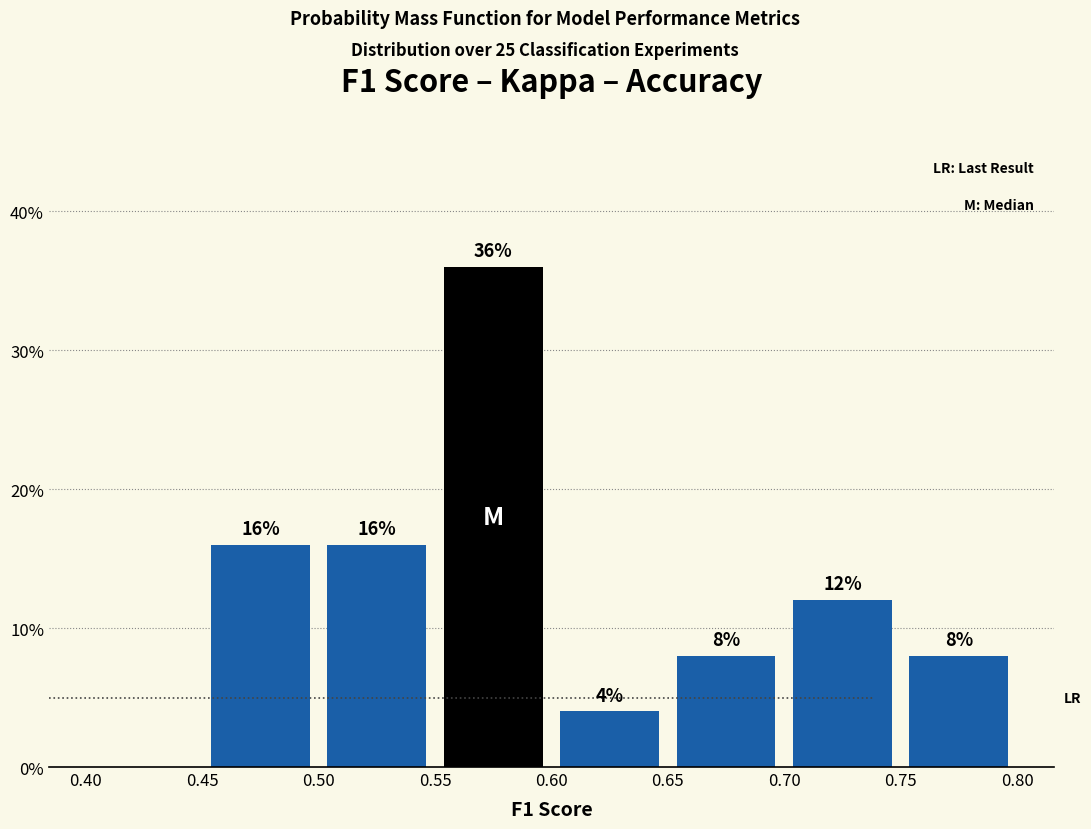

Over which range of the x-axis is the bar tallest?

0.55 to 0.60